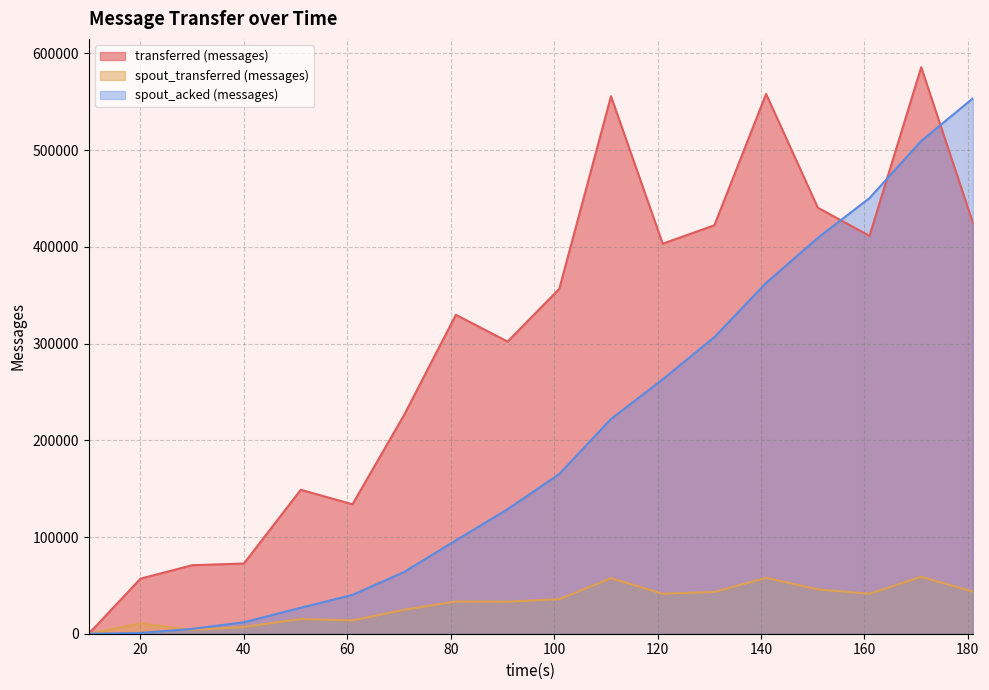

What is the difference between the maximum and minimum values in the transferred (messages) series?

585720